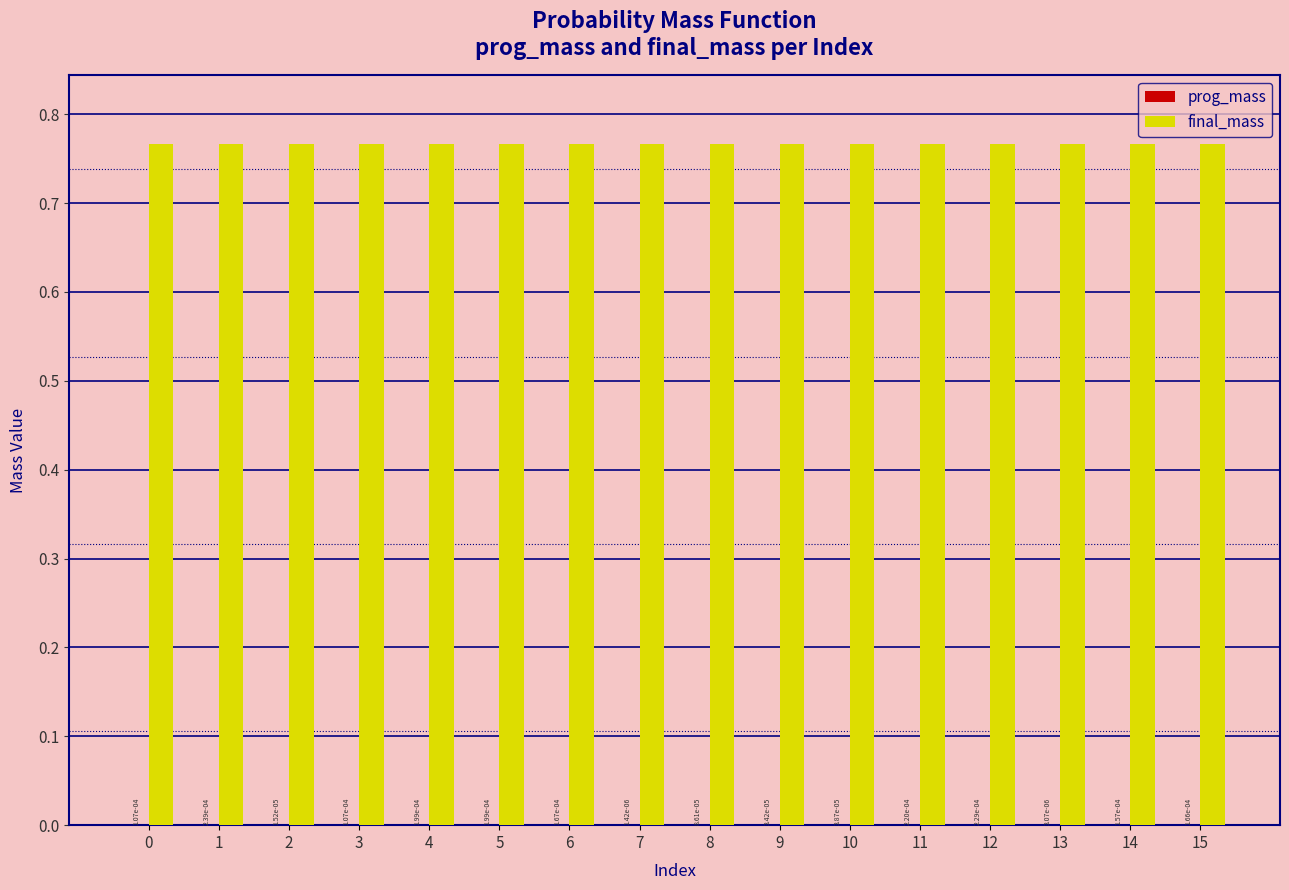

Which series has the largest total across all categories?

final_mass